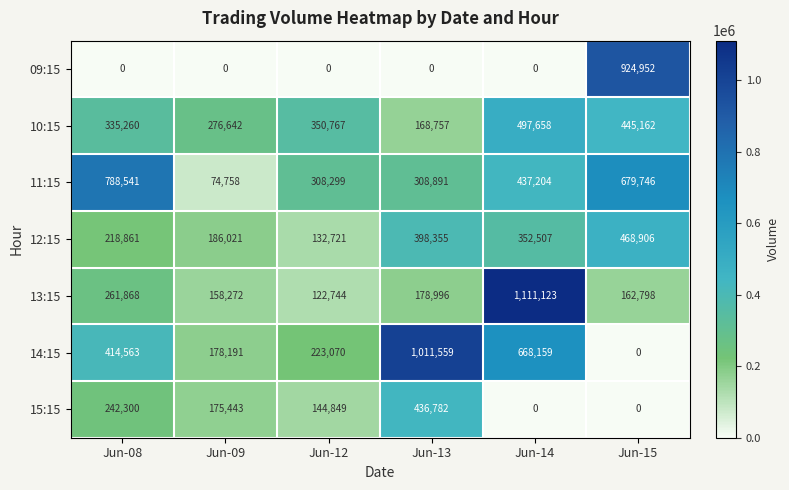

Rank the series by their maximum value, from lowest to highest.

15:15, 12:15, 10:15, 11:15, 09:15, 14:15, 13:15